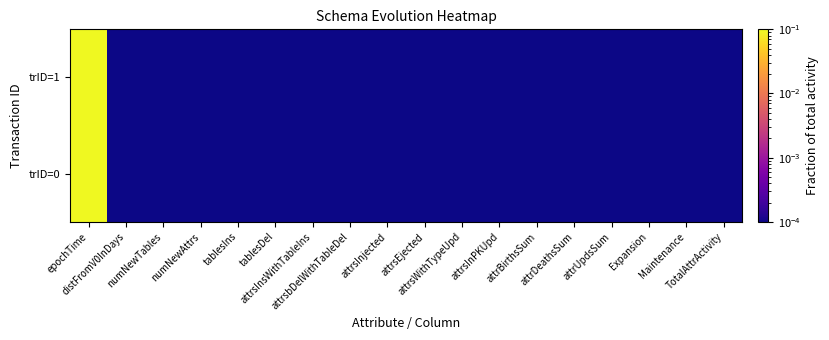

Count the number of data series in this chart.

2